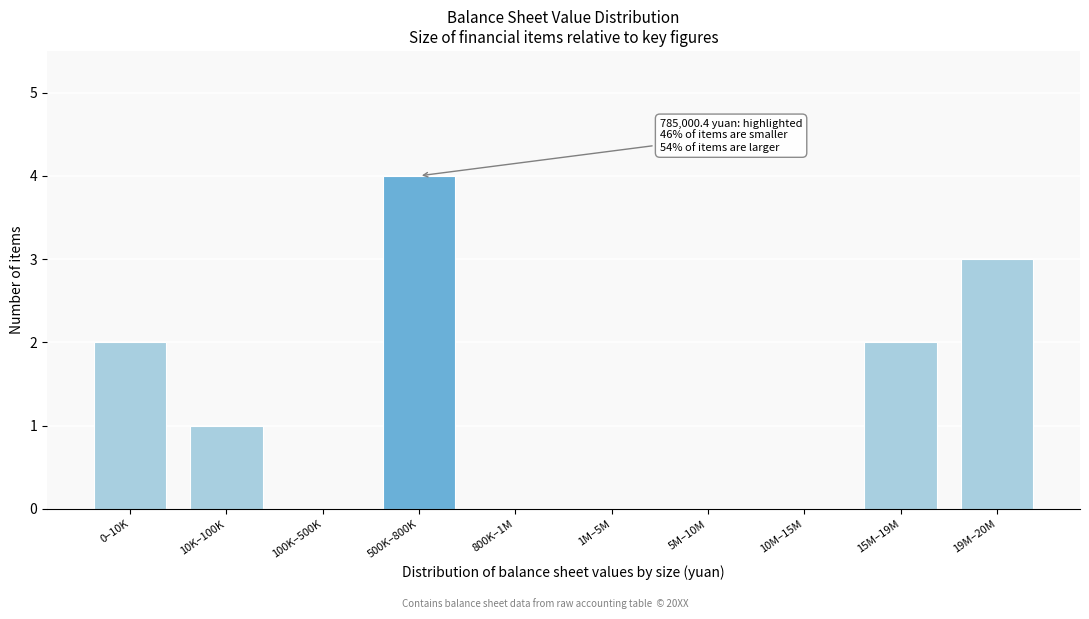

Reading left to right, list all the values displayed in this chart.

0–10K=2	10K–100K=1	100K–500K=0	500K–800K=4	800K–1M=0	1M–5M=0	5M–10M=0	10M–15M=0	15M–19M=2	19M–20M=3